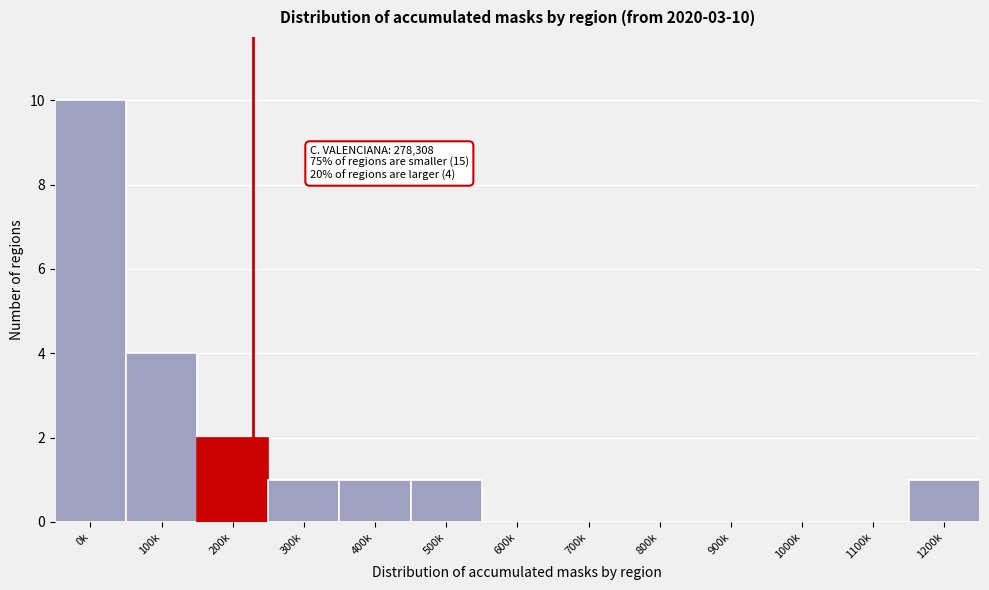

Reading left to right, list all the values displayed in this chart.

0k=10	100k=4	200k=2	300k=1	400k=1	500k=1	600k=0	700k=0	800k=0	900k=0	1000k=0	1100k=0	1200k=1